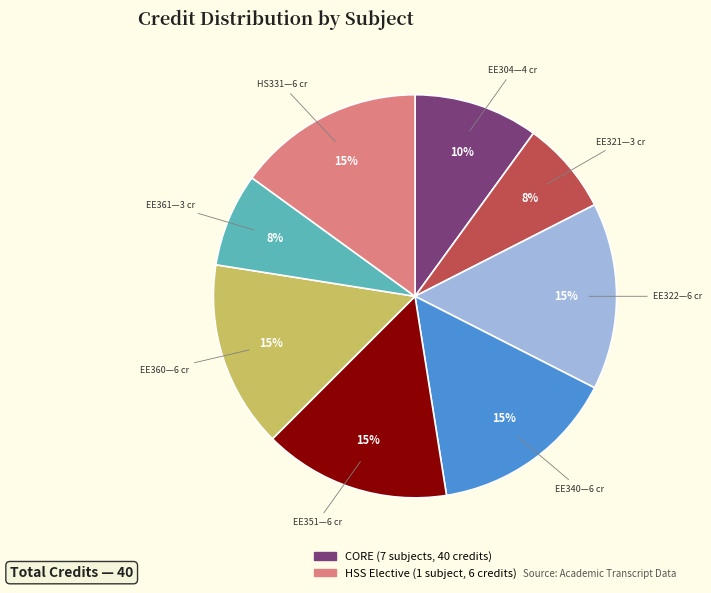

To the nearest percent, what is the average slice percentage?

12%